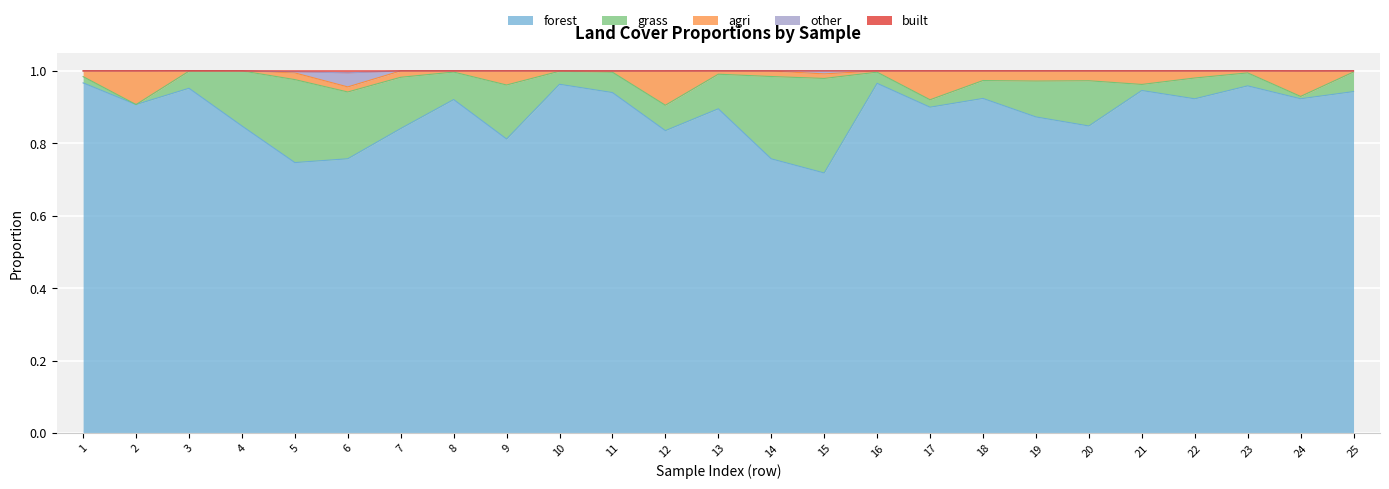

At which label does forest reach its minimum?

15